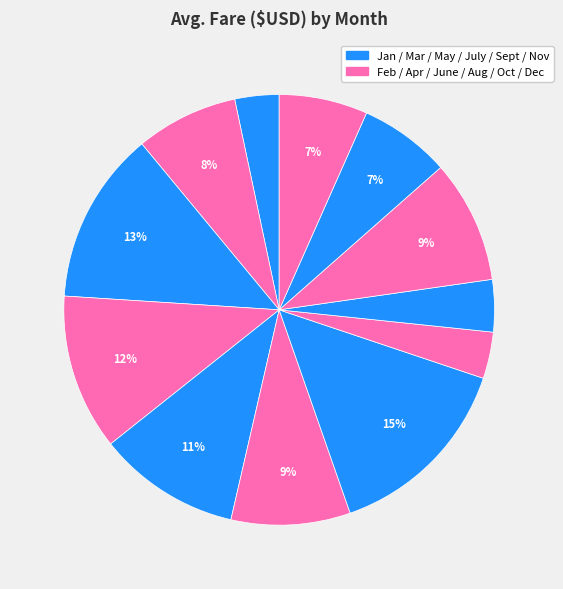

How many slices are in this pie chart?

12